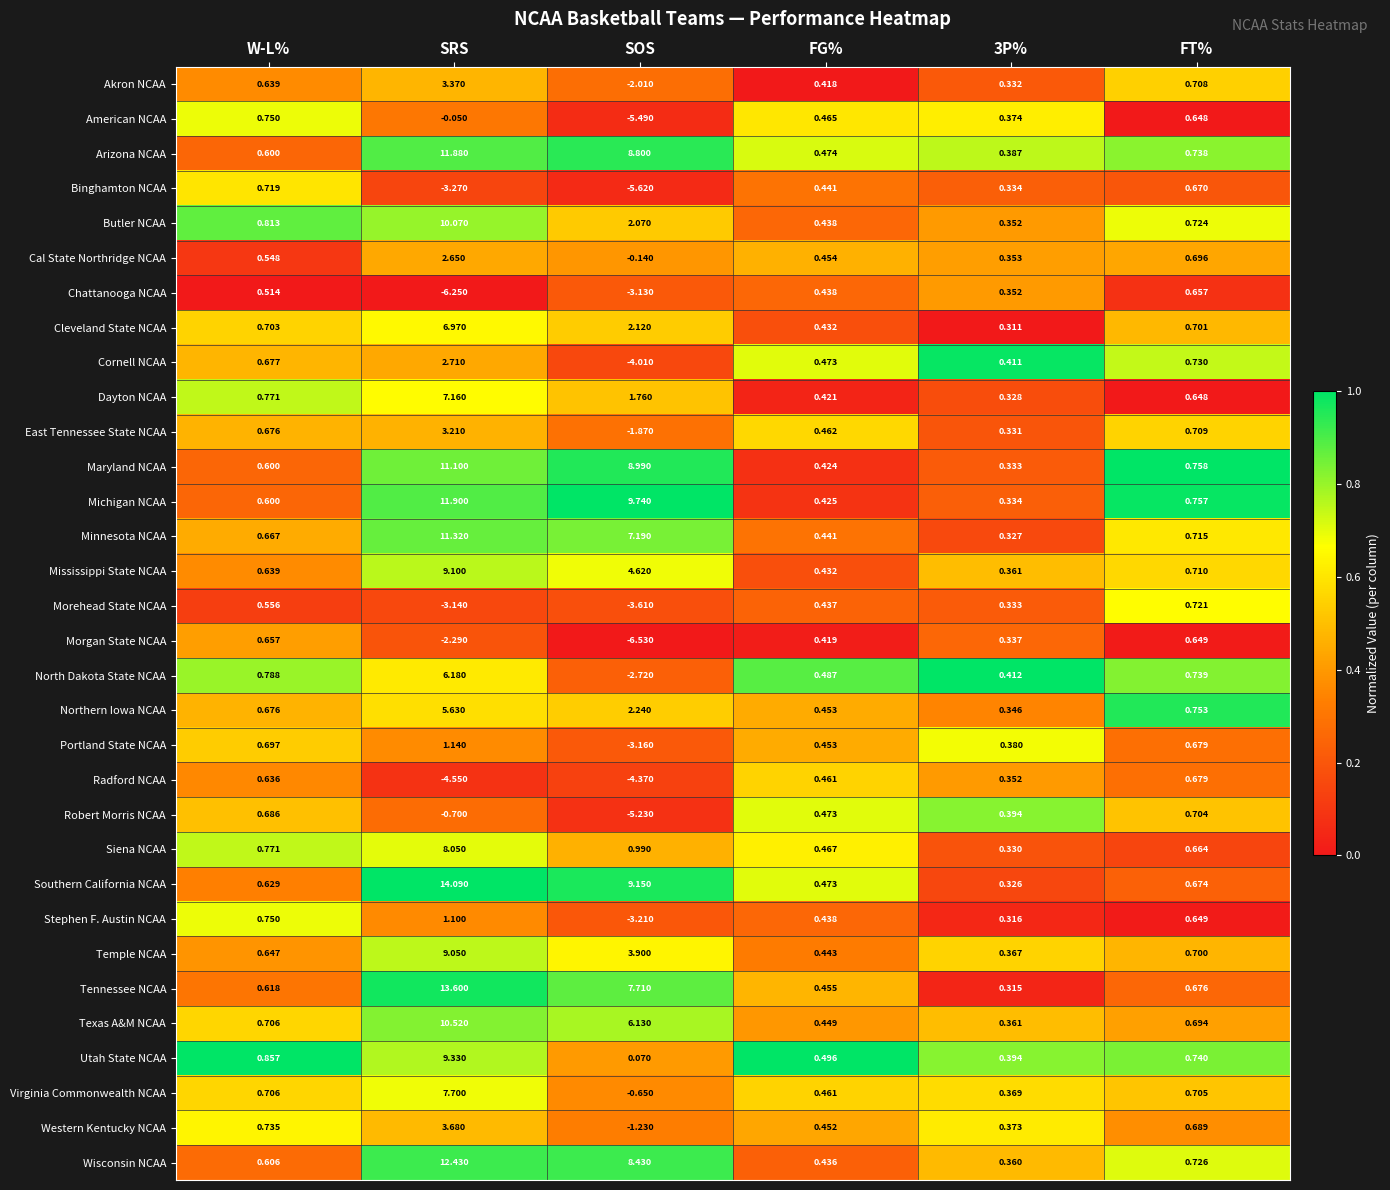

Which label corresponds to the largest value in the chart?

SRS